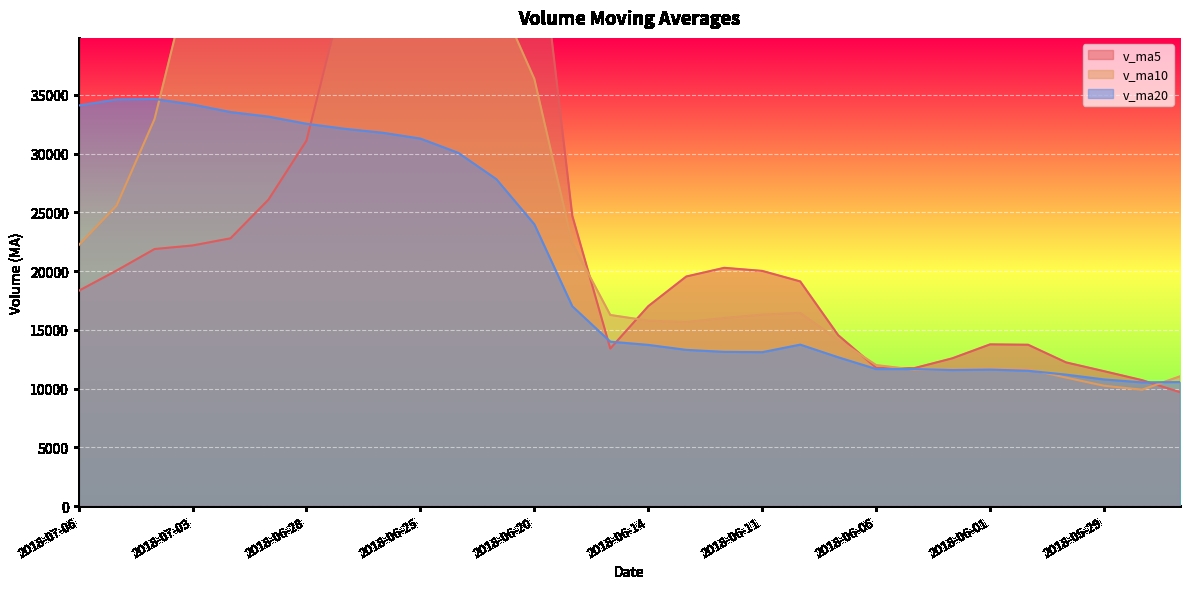

Between which two adjacent categories do v_ma20 and v_ma10 first intersect?

2018-07-04 and 2018-07-03